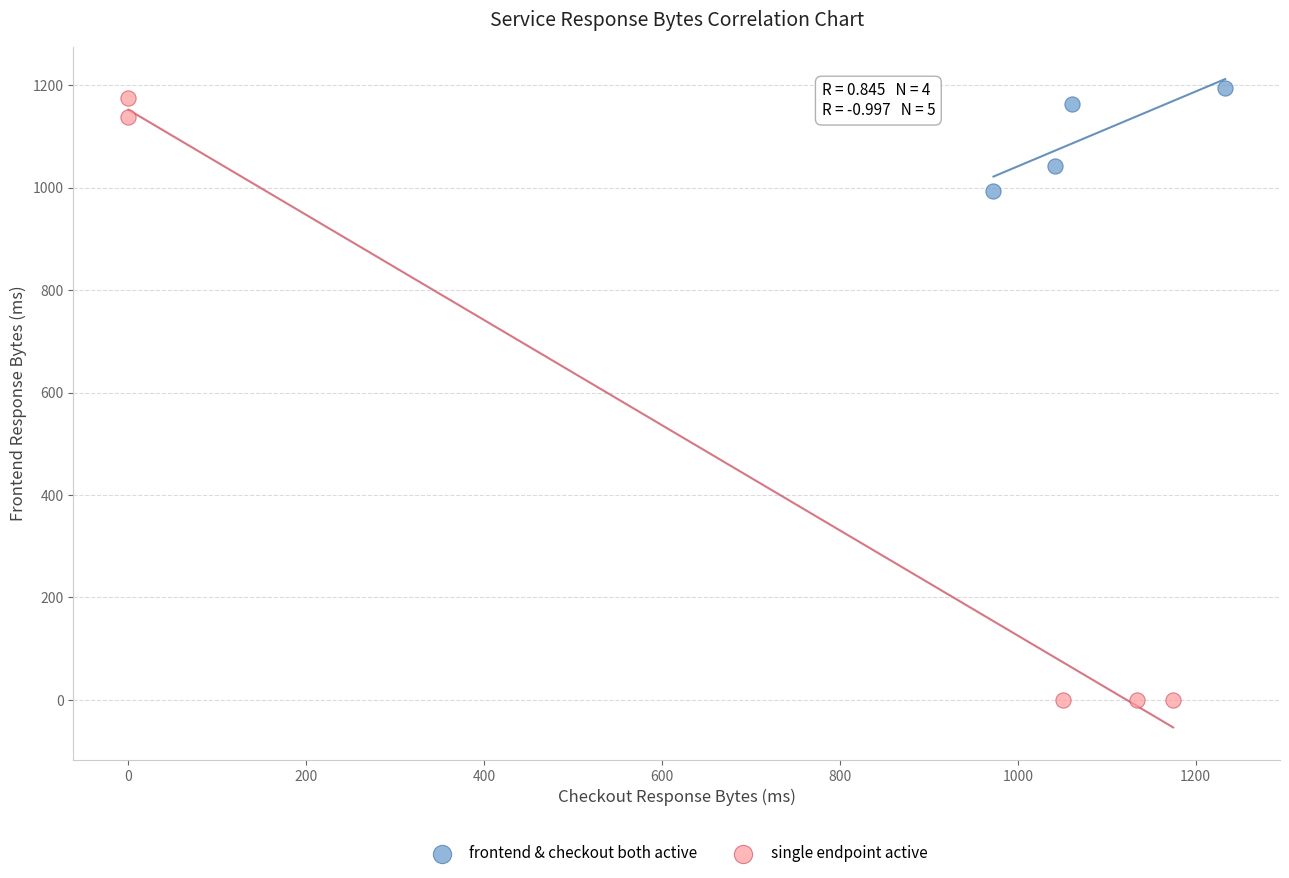

Which series contains the lowest Y value?

single endpoint active